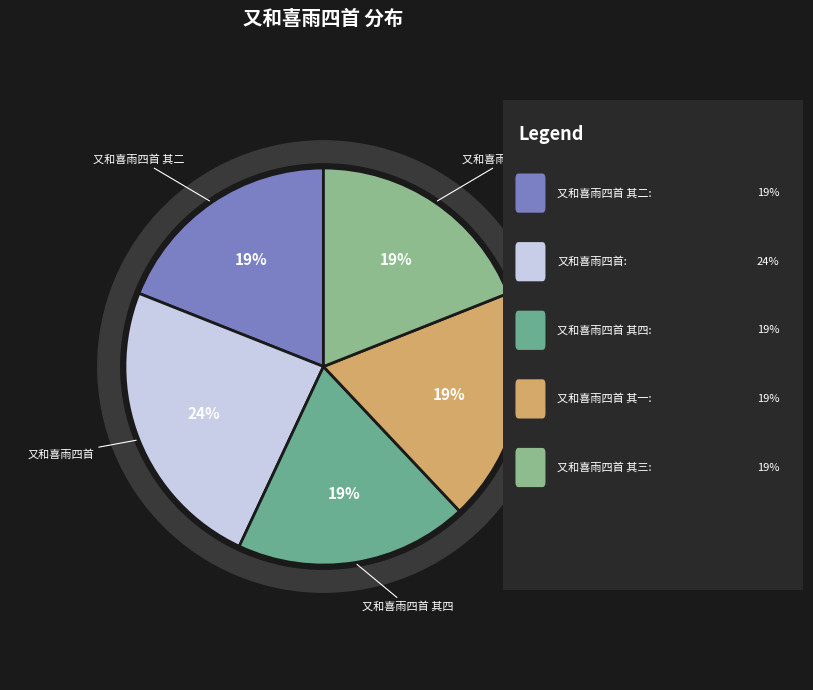

Which has a higher value, 又和喜雨四首 其二 or 又和喜雨四首 其一?

又和喜雨四首 其一